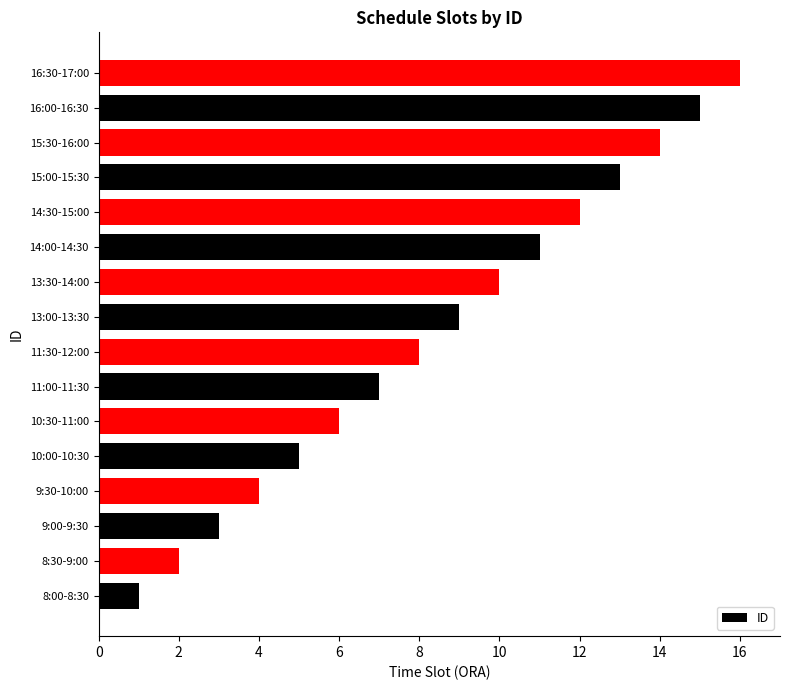

How many data points are less than 9?

8